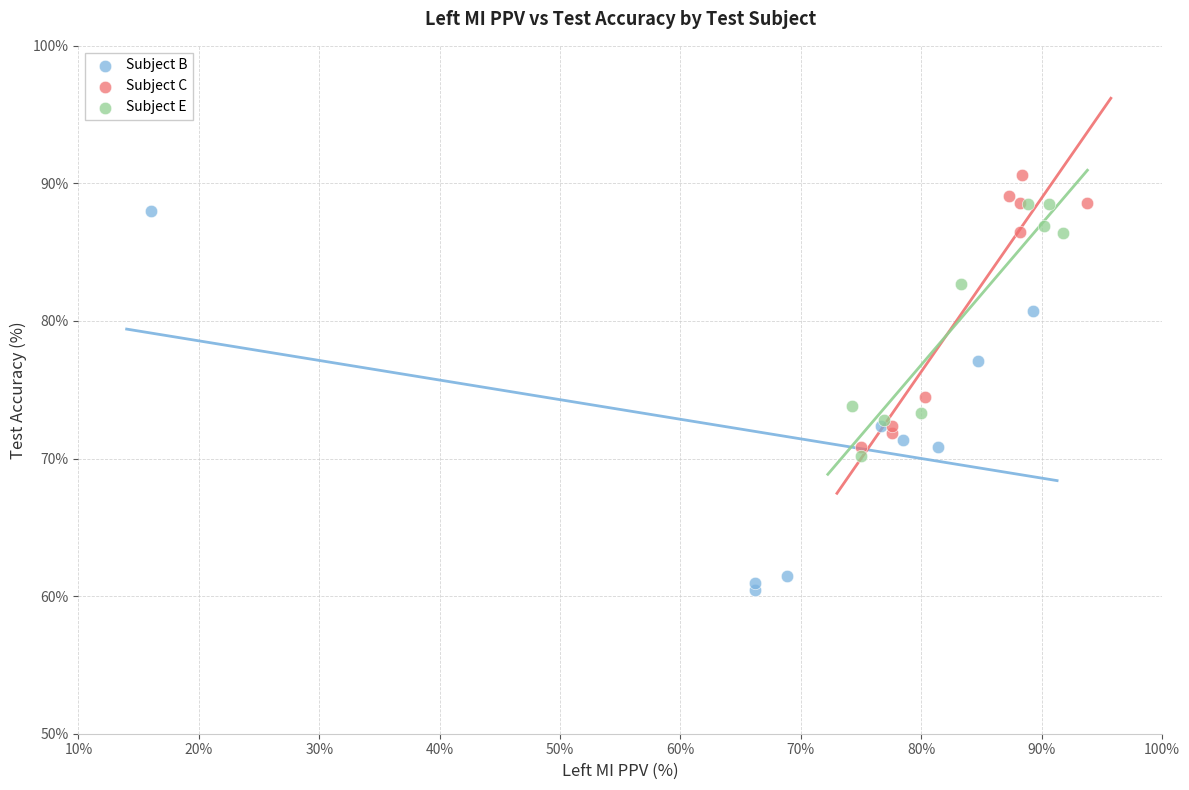

Which series has the largest Y range (max minus min)?

Subject B